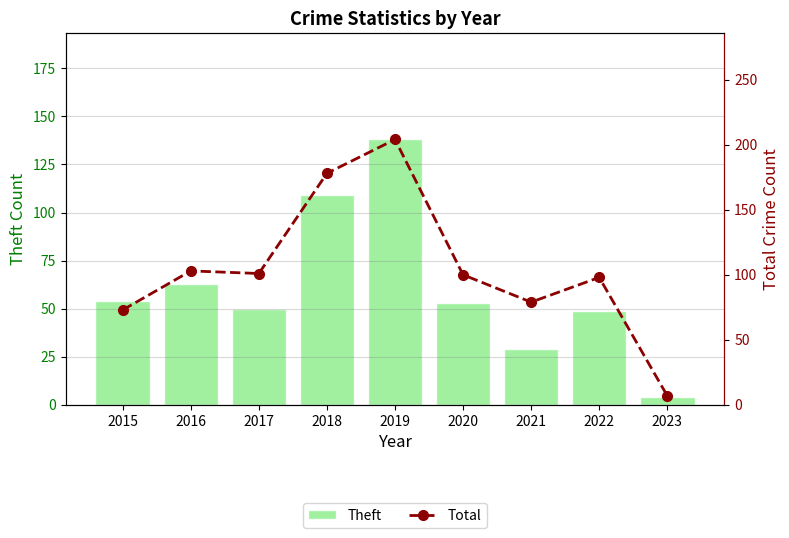

Read the Theft value at 2021.

29